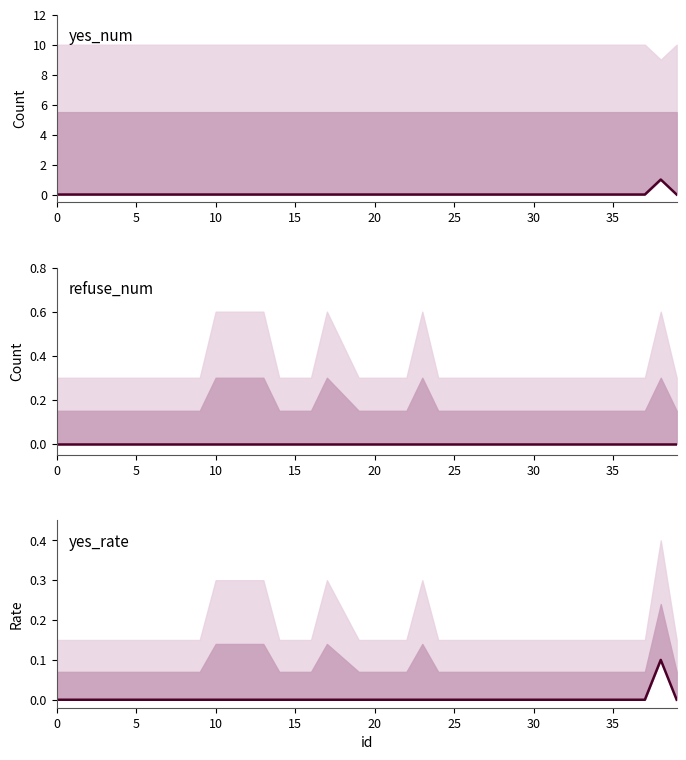

What are all the series names shown in the legend?

yes_num, refuse_num, yes_rate